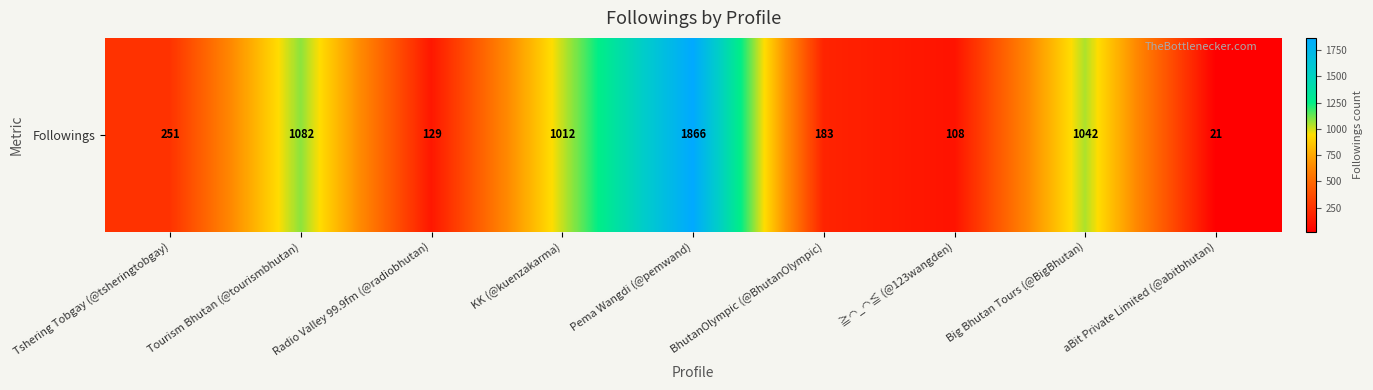

Rank the categories by value from highest to lowest.

Pema Wangdi (@pemwand), Tourism Bhutan (@tourismbhutan), Big Bhutan Tours (@BigBhutan), KK (@kuenzakarma), Tshering Tobgay (@tsheringtobgay), BhutanOlympic (@BhutanOlympic), Radio Valley 99.9fm (@radiobhutan), ≧◠_◠≦ (@123wangden), aBit Private Limited (@abitbhutan)